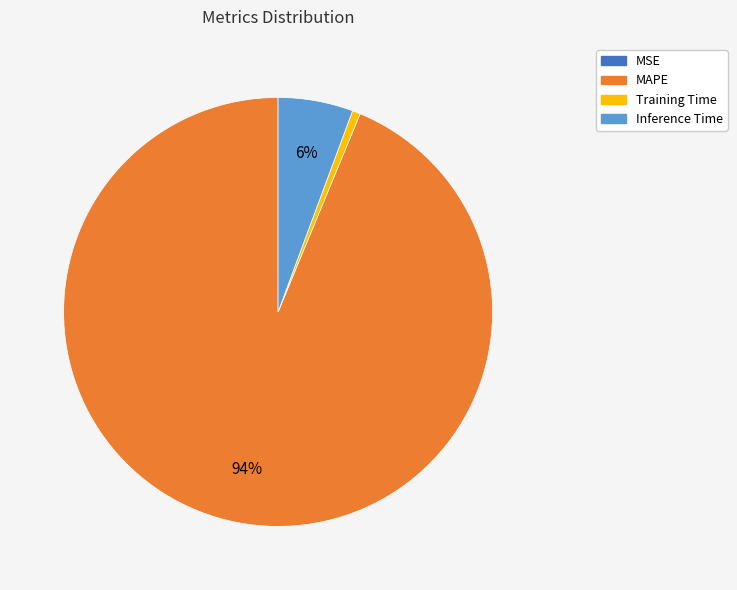

Does MAPE represent more than half of the total?

Yes